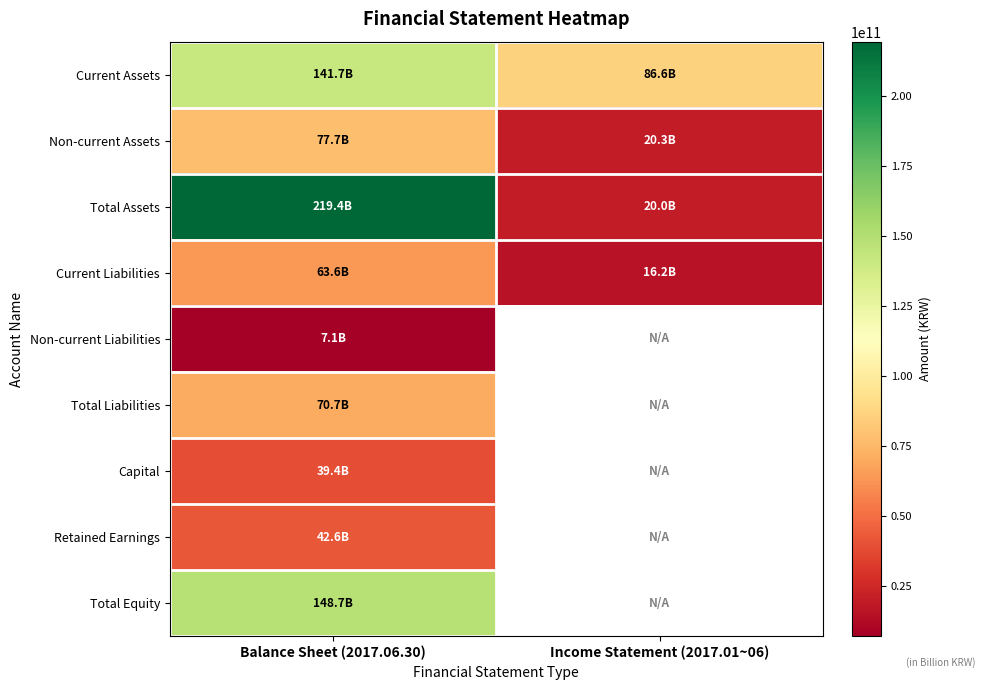

How many data points in Current Liabilities are less than 63600929047?

1